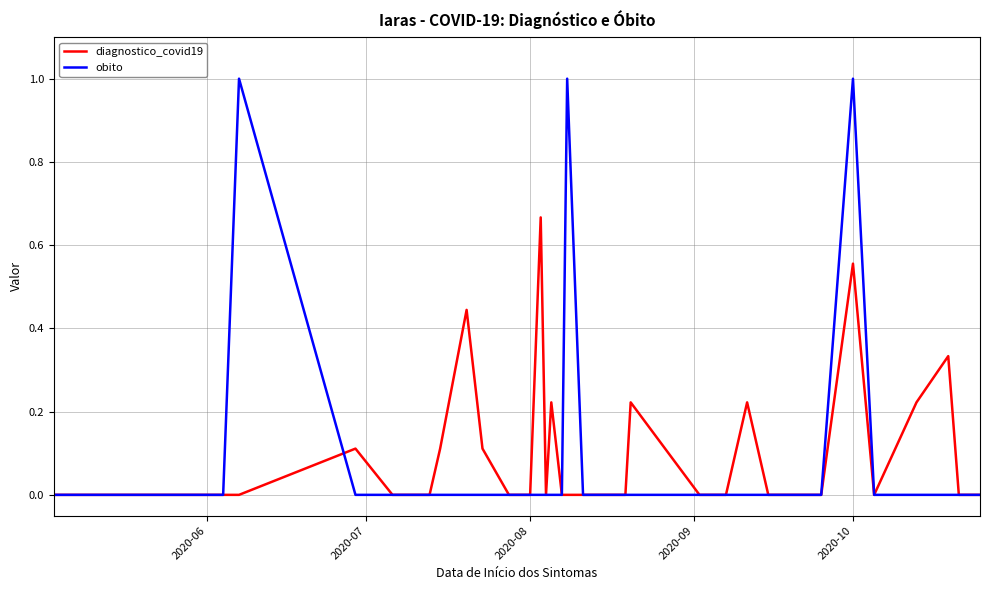

List the series in order of their peak value, lowest first.

diagnostico_covid19, obito